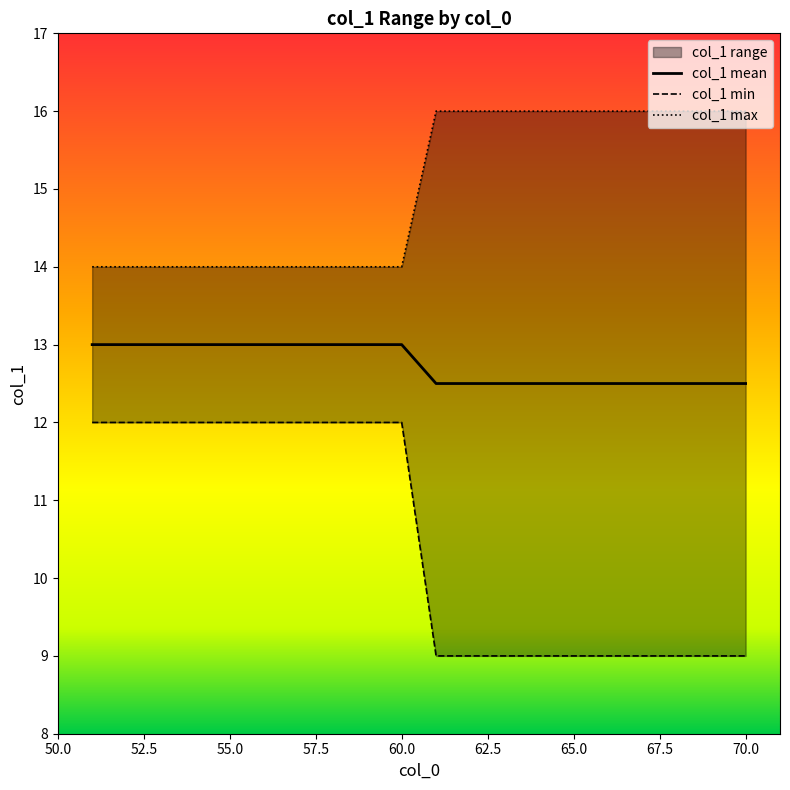

True or false: col_1 max and col_1 min cross at least once.

False